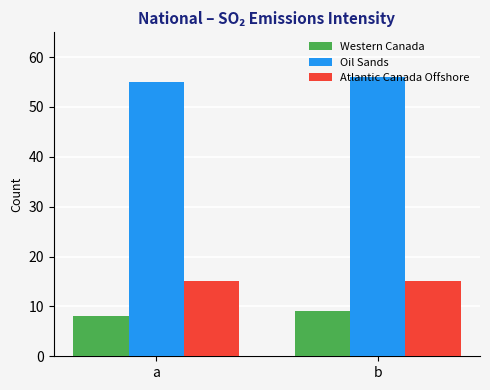

Which series has the largest total across all categories?

Oil Sands